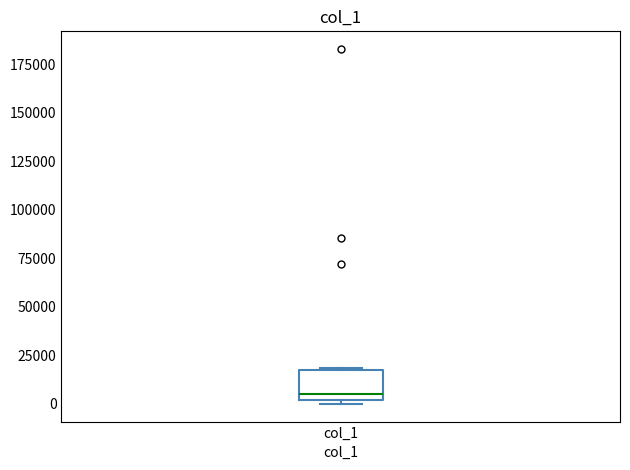

Transcribe this box plot: give where the median line is, the range the box spans, and where the two whiskers end, as read against the y-axis. The values are not printed on the chart, so give them approximately, as read against the axis.

median 5000, box 0 to 15000, whiskers 0 (just below the box's lower edge) to 20000